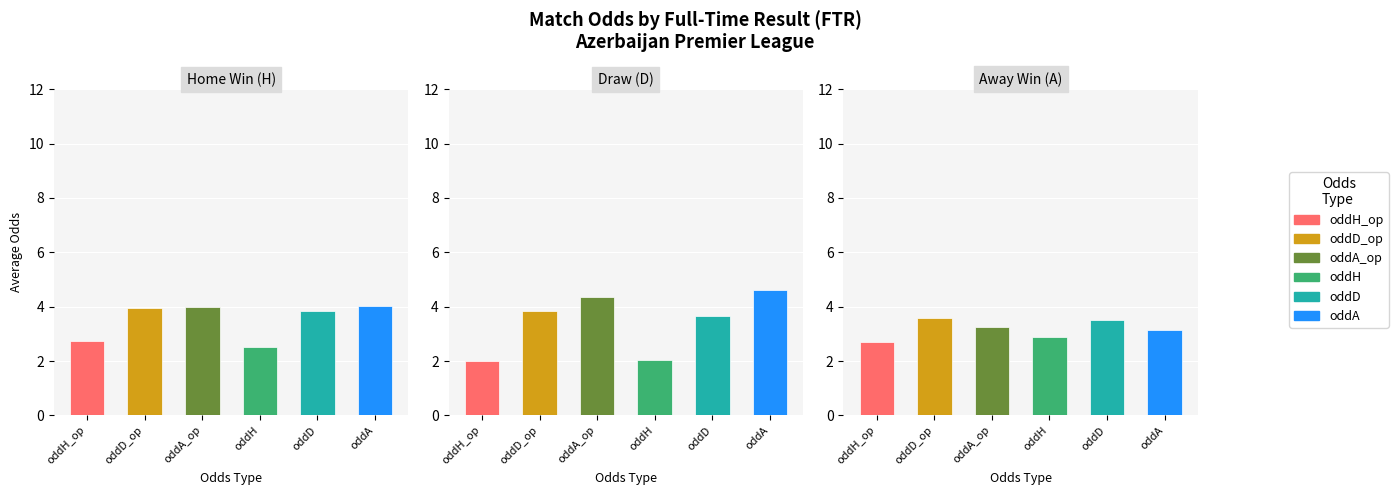

What are all the series names shown in the legend?

oddH_op, oddD_op, oddA_op, oddH, oddD, oddA